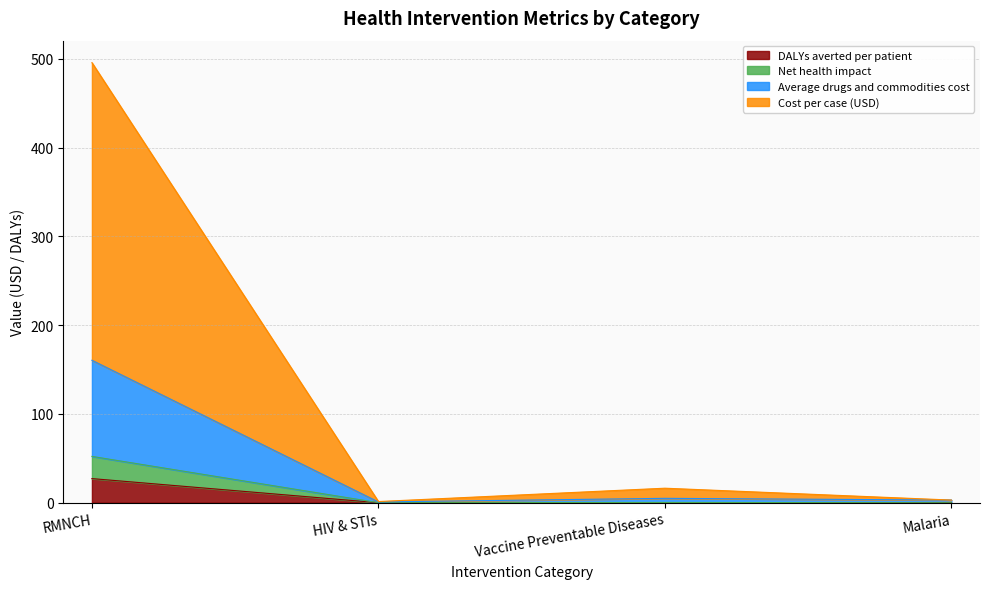

Which category has the highest value in the DALYs averted per patient series?

RMNCH